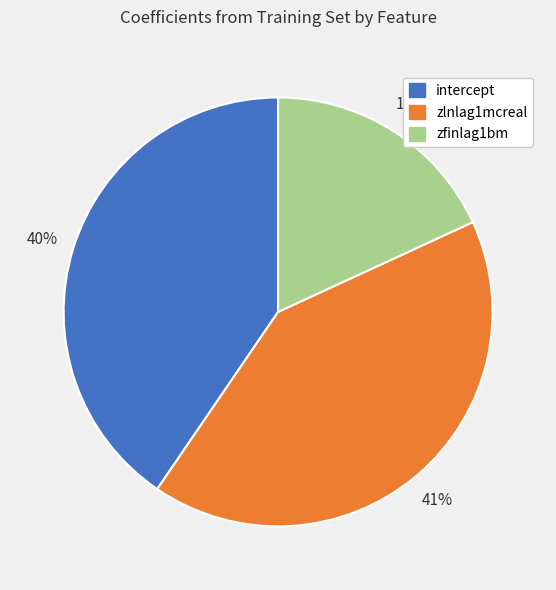

Does intercept account for over 50% of the chart?

No